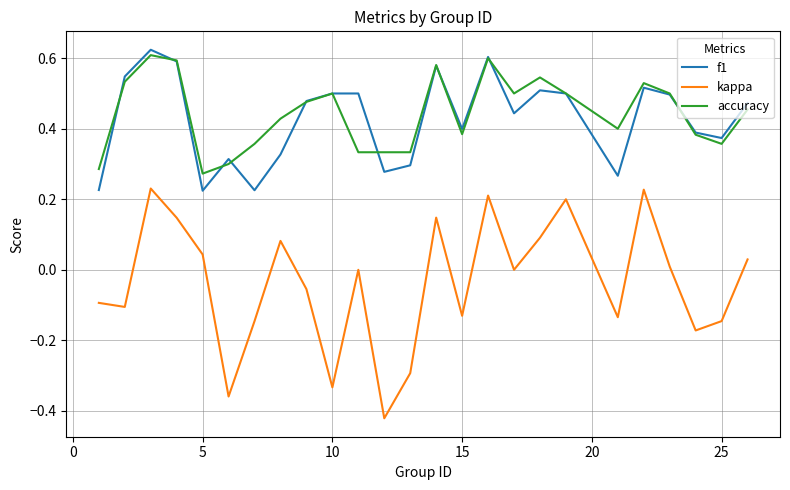

Which series has the largest total across all categories?

accuracy